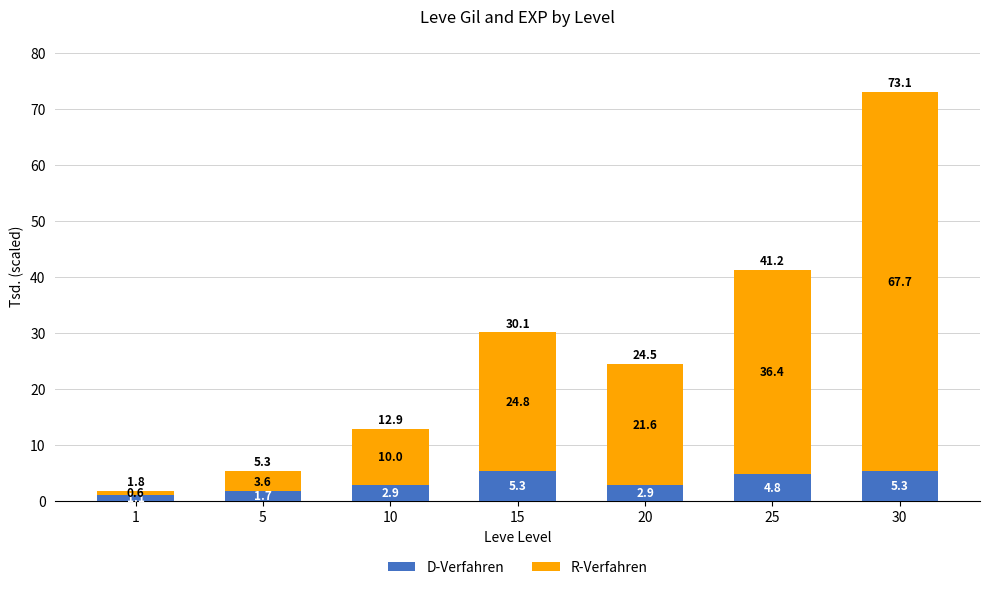

What is the sum of all D-Verfahren values?

24.1